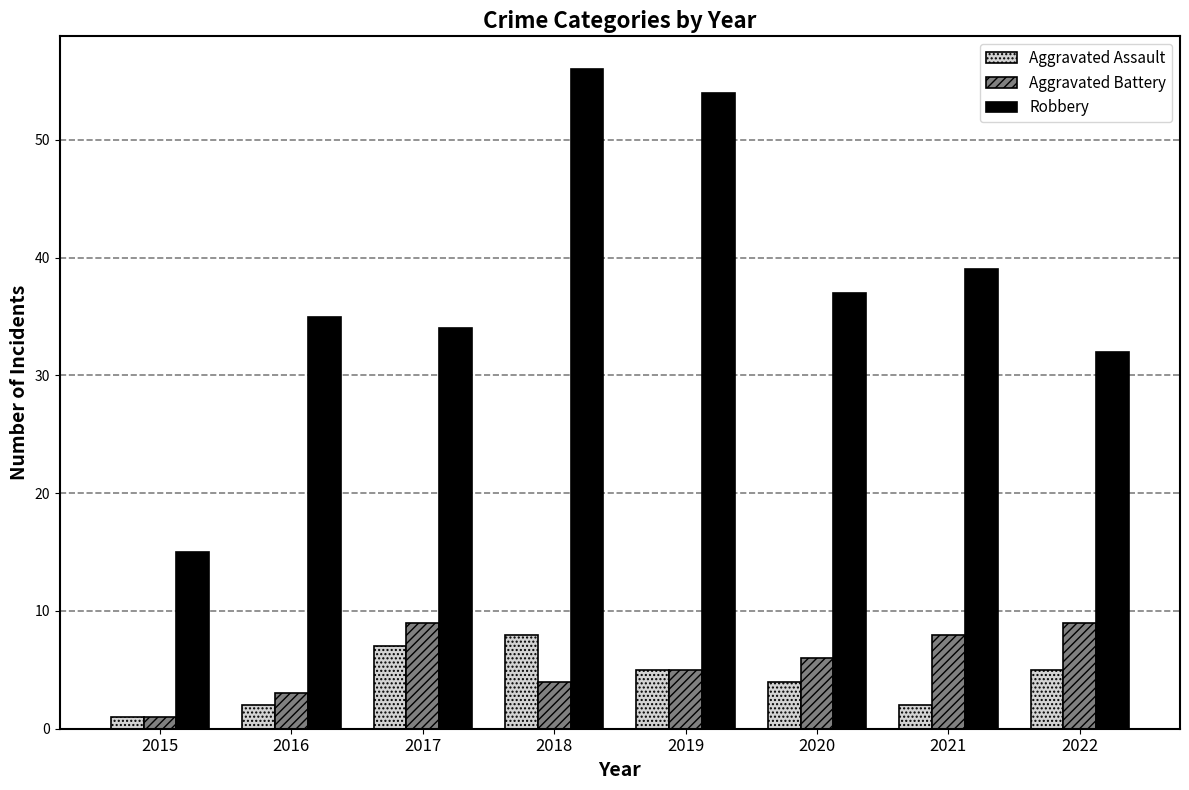

What is the value of the Aggravated Assault bar at the 3rd from the left?

7